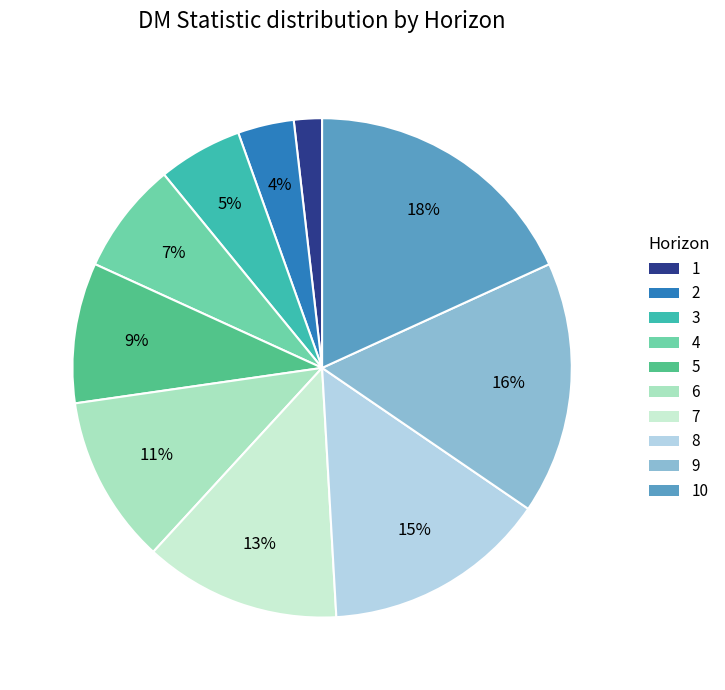

The 6 slice represents 1% of the pie. True or false?

False